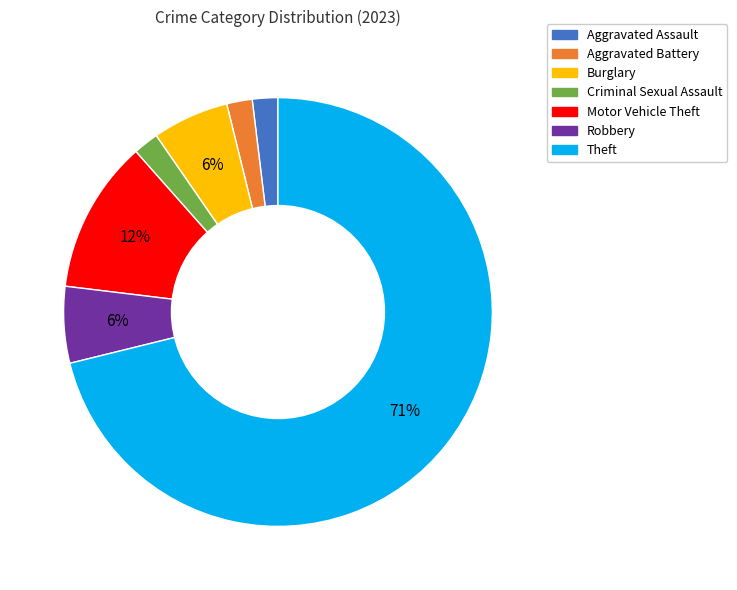

What is the largest slice in the pie chart?

Theft